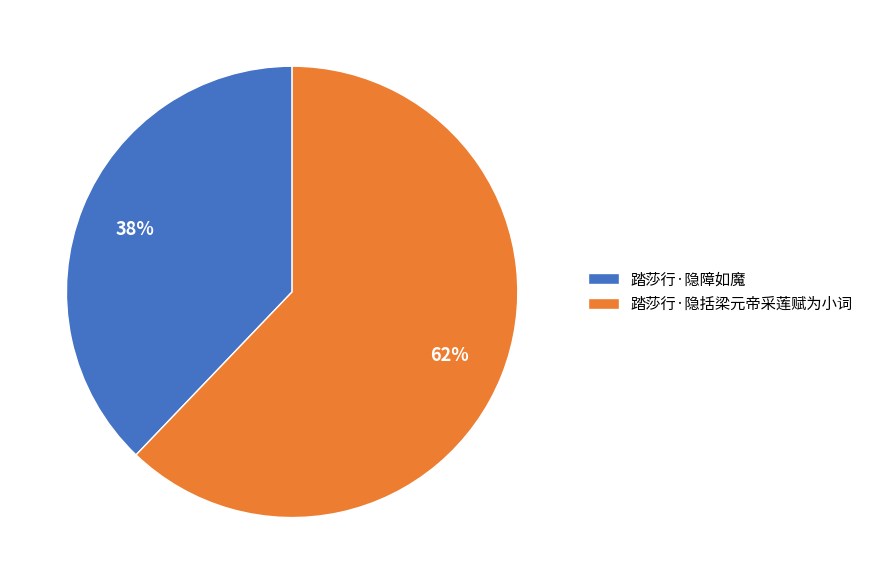

To the nearest percent, what is the combined percentage of 踏莎行·隐障如魔 and 踏莎行·隐括梁元帝采莲赋为小词?

100%